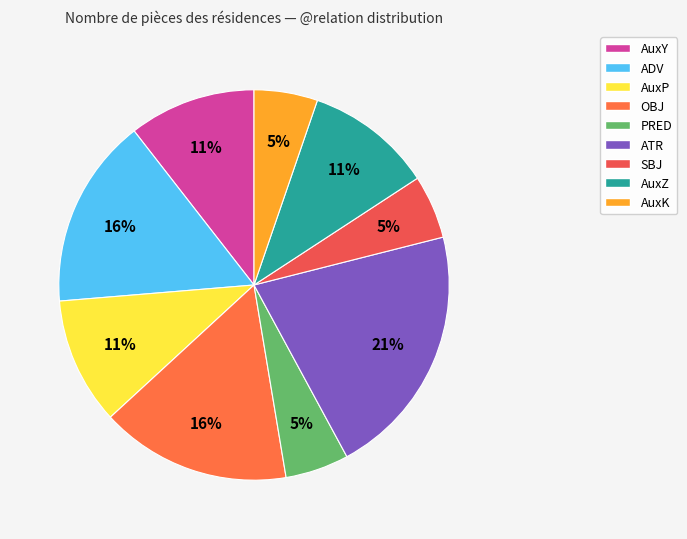

To the nearest percent, what is the combined percentage of ATR and ADV?

37%